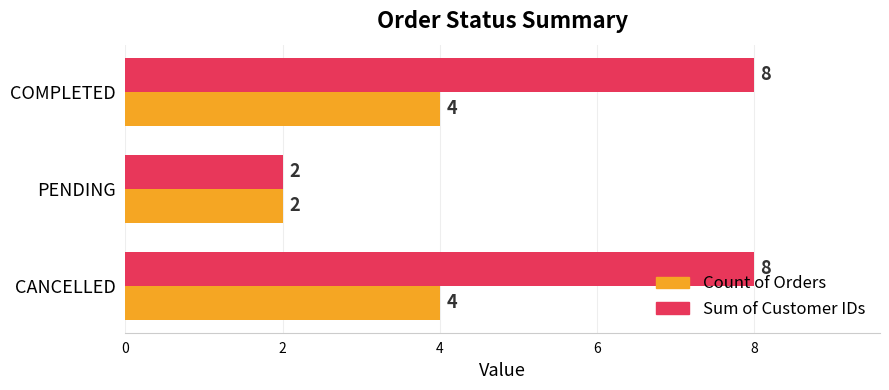

At how many categories does at least one series exceed 5?

2